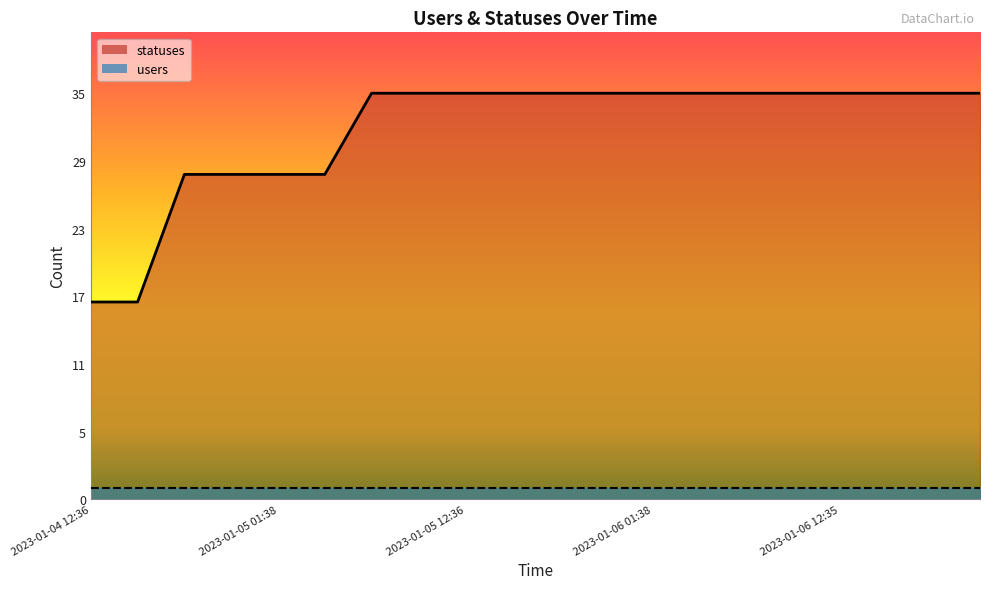

Rank the categories by value from lowest to highest.

2023-01-04 12:36, 2023-01-04 15:22, 2023-01-04 18:23, 2023-01-04 21:17, 2023-01-05 01:38, 2023-01-05 03:19, 2023-01-05 06:22, 2023-01-05 09:18, 2023-01-05 12:36, 2023-01-05 15:21, 2023-01-05 18:23, 2023-01-05 21:16, 2023-01-06 01:38, 2023-01-06 03:19, 2023-01-06 06:24, 2023-01-06 09:18, 2023-01-06 12:35, 2023-01-06 15:20, 2023-01-06 18:23, 2023-01-06 21:16